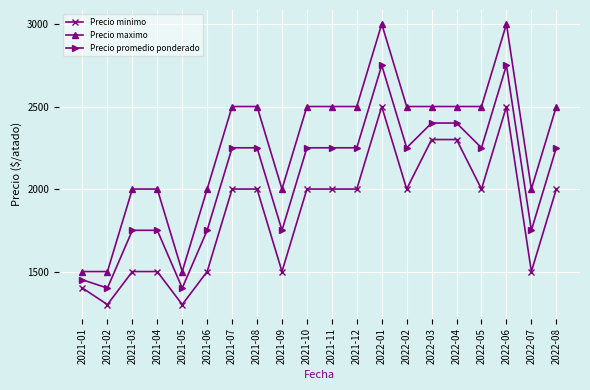

Rank the series by their maximum value, from lowest to highest.

Precio minimo, Precio promedio ponderado, Precio maximo